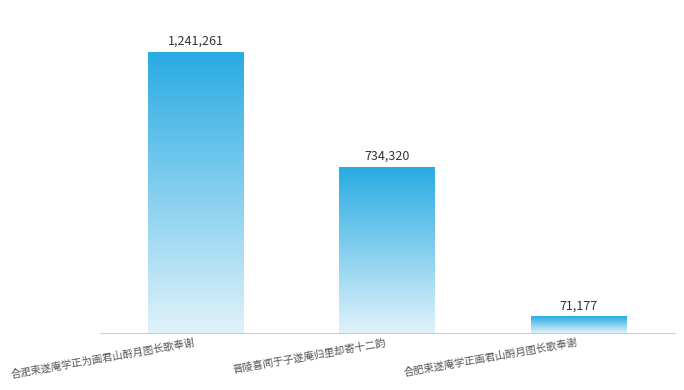

What is the ratio of the value at 合肥束遂庵学正画君山酹月图长歌奉谢 to the value at 晋陵喜闻于子遂庵归里却寄十二韵?

0.1